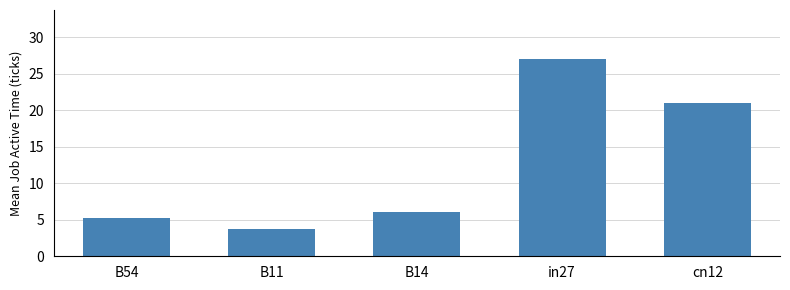

What is the greatest value displayed?

27.0